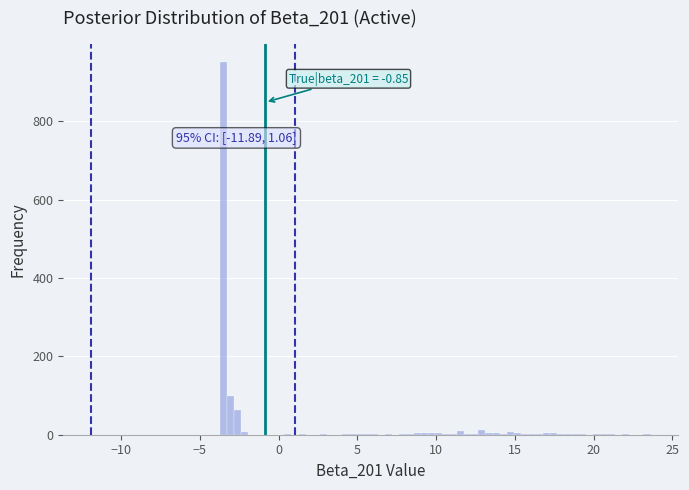

Read against the x-axis, roughly where is the centre of the tallest bar?

-3.5